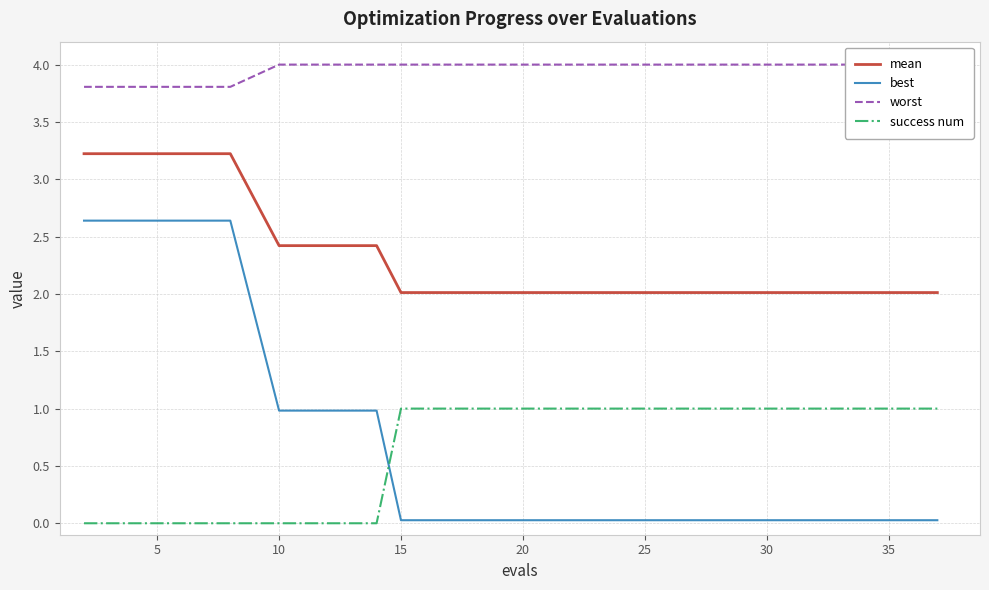

Does the chart have visible grid lines?

Yes